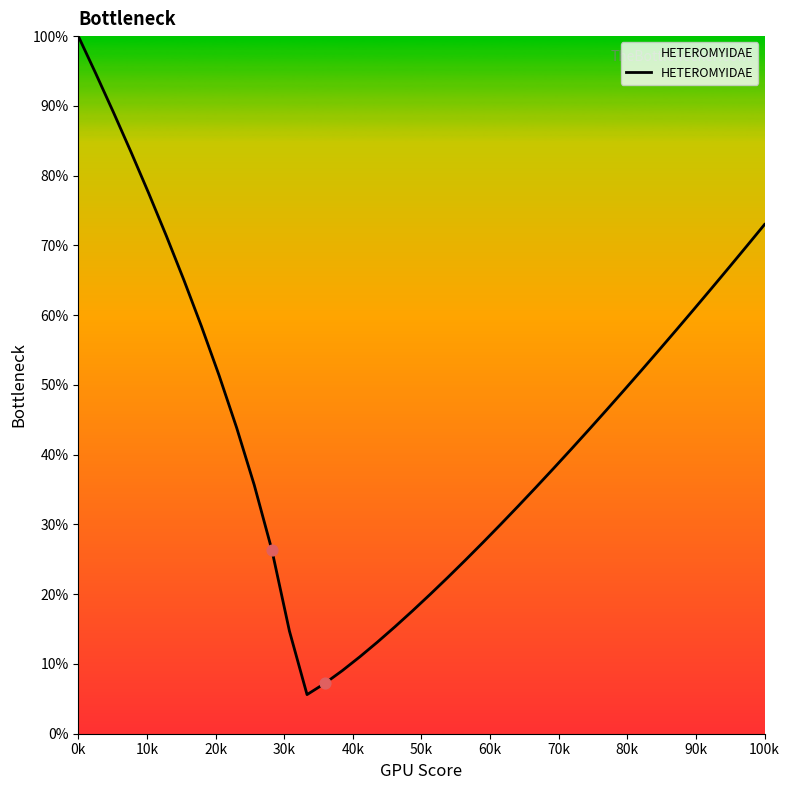

What is the minimum value shown in the chart?

5.6